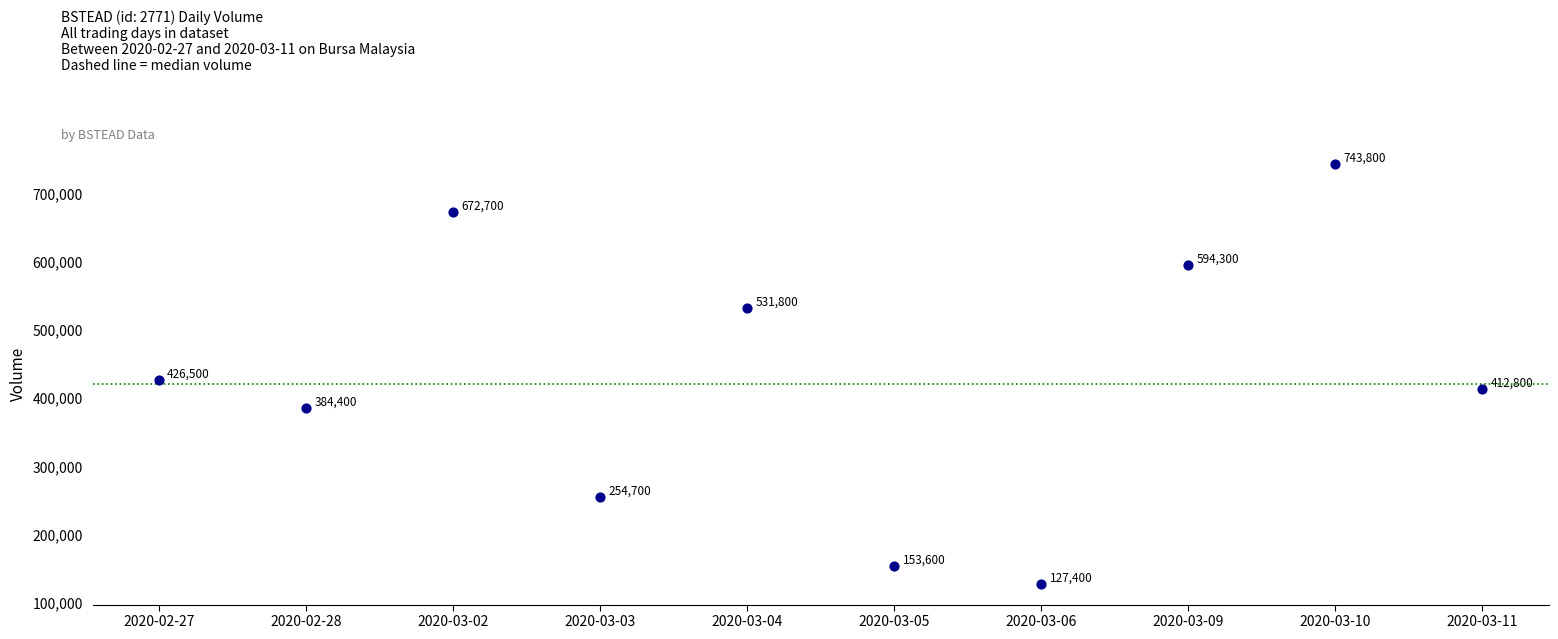

What Y value in the scatter plot is closest to 435600?

426500